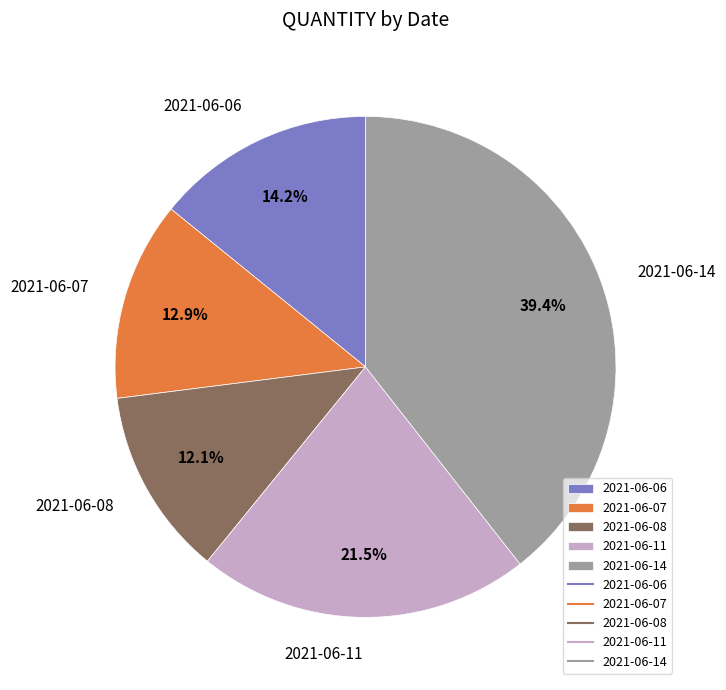

Which slice is the smallest?

2021-06-08